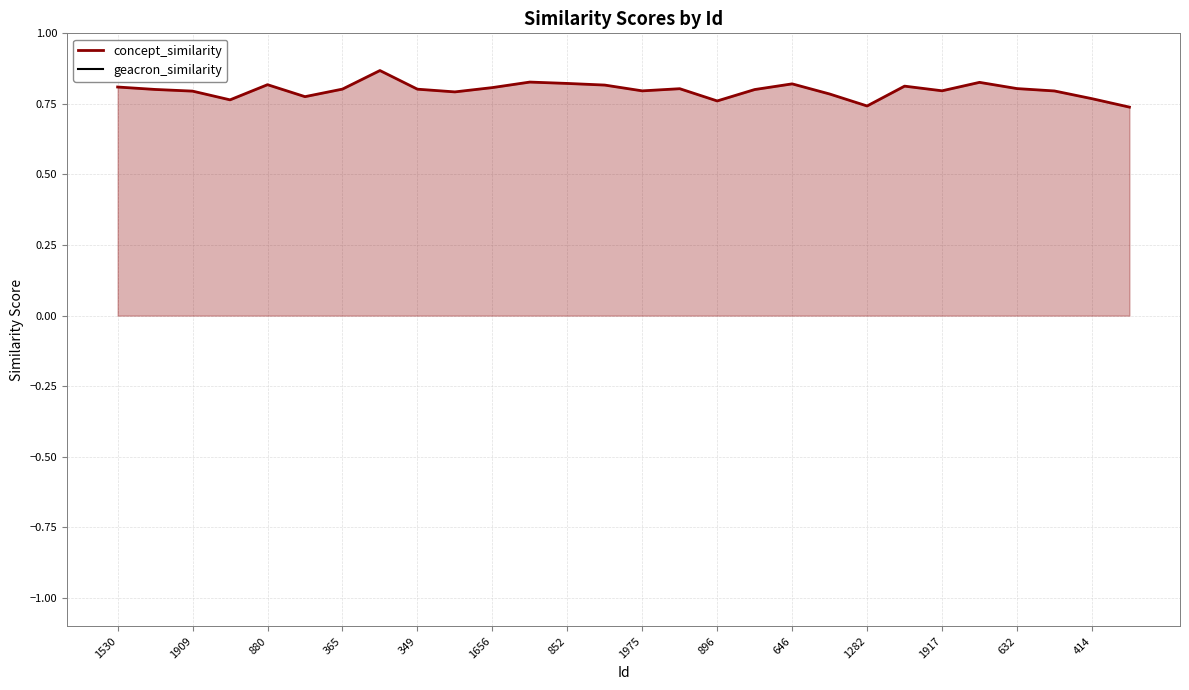

True or false: concept_similarity and geacron_similarity cross at least once.

False